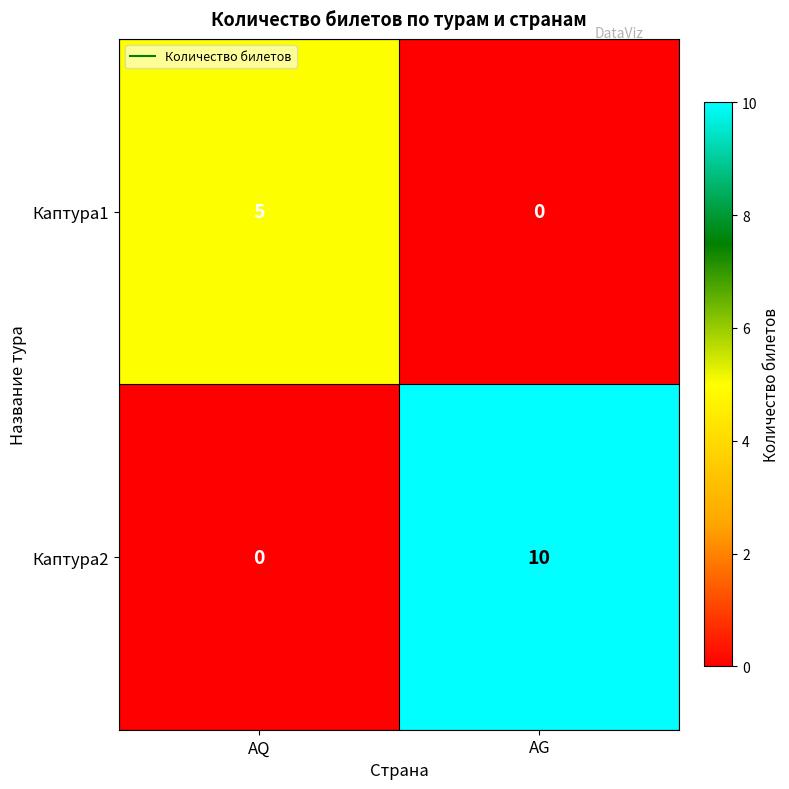

Which series has the largest range (max minus min)?

Каптура2